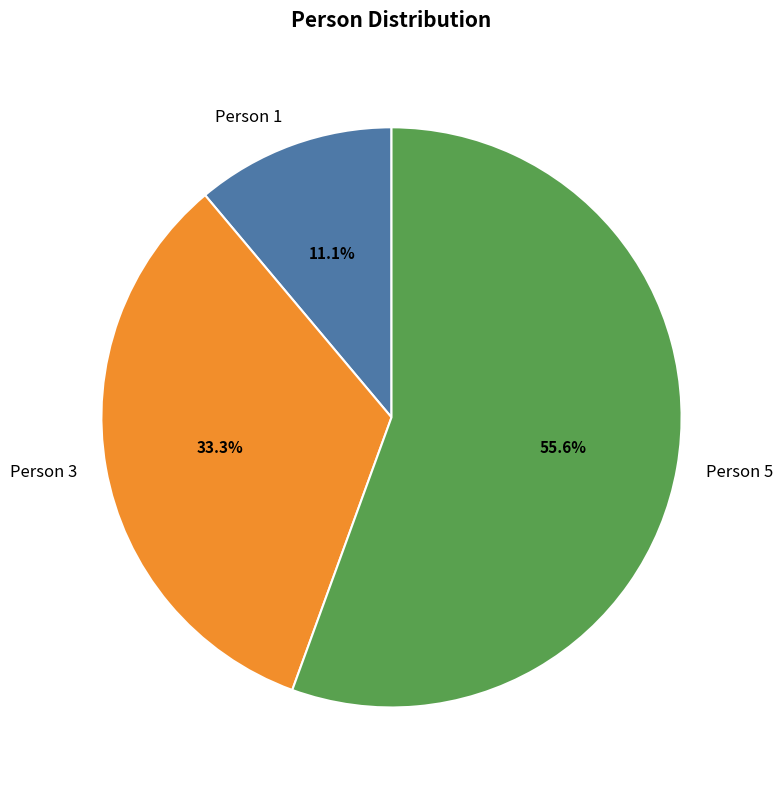

To the nearest percent, what is the average slice percentage?

33%